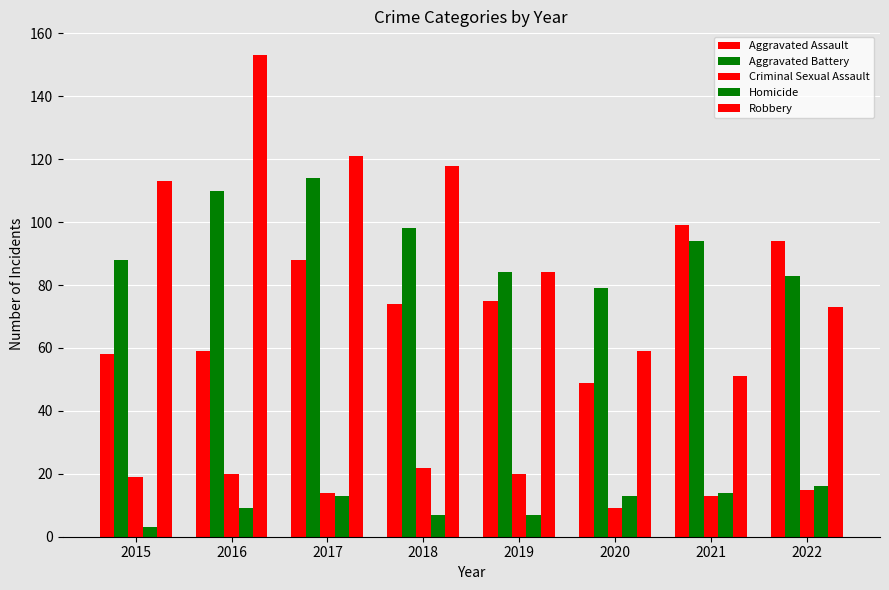

Which has a higher value, 2021 or 2016?

2021